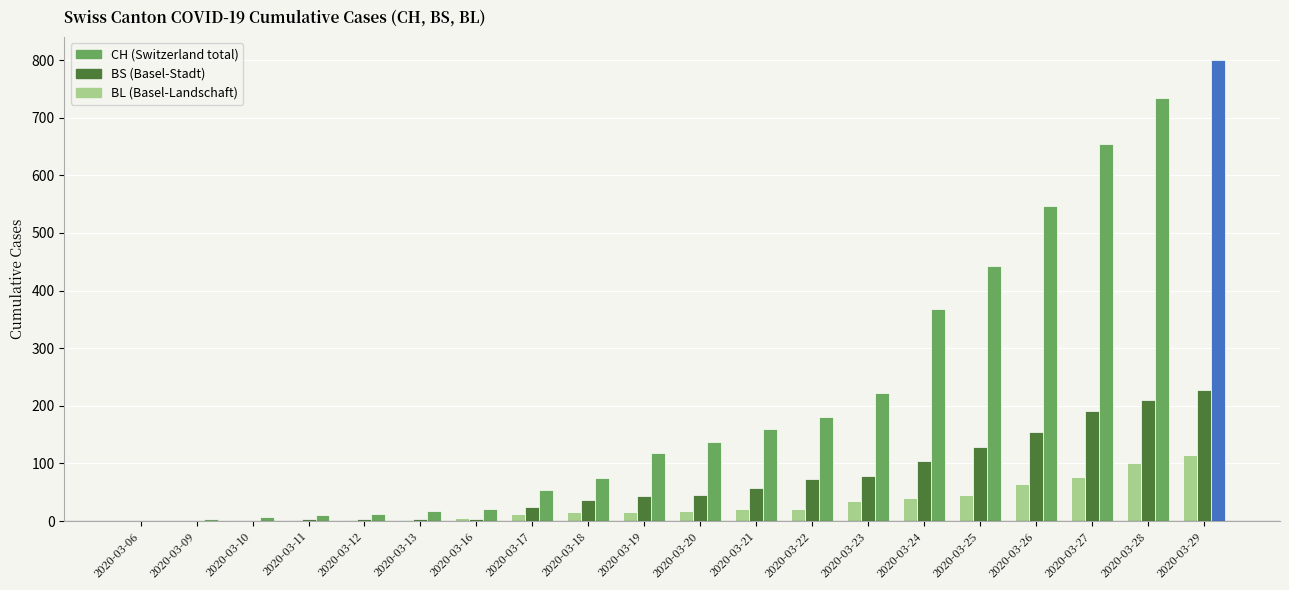

How many groups of bars are there?

20